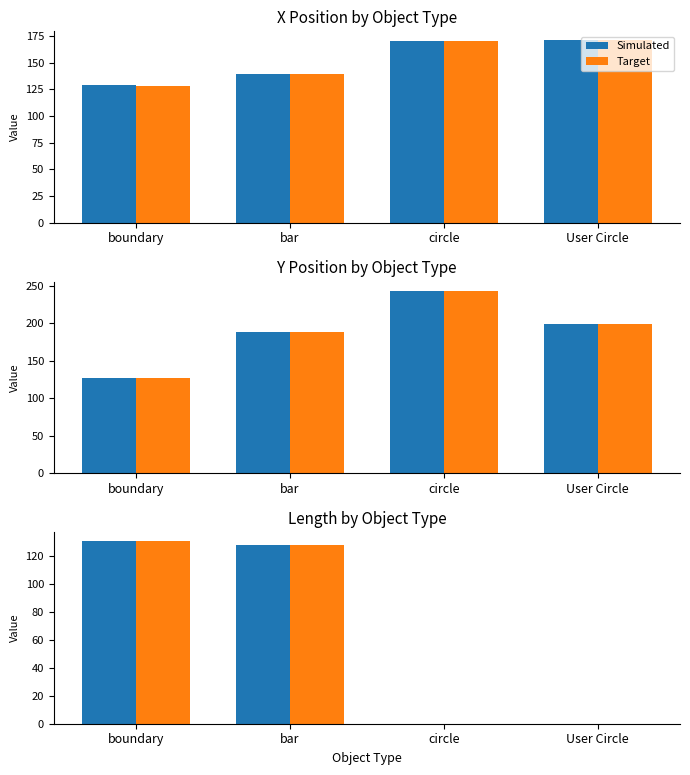

Rank the series by their maximum value, from highest to lowest.

Simulated, Target